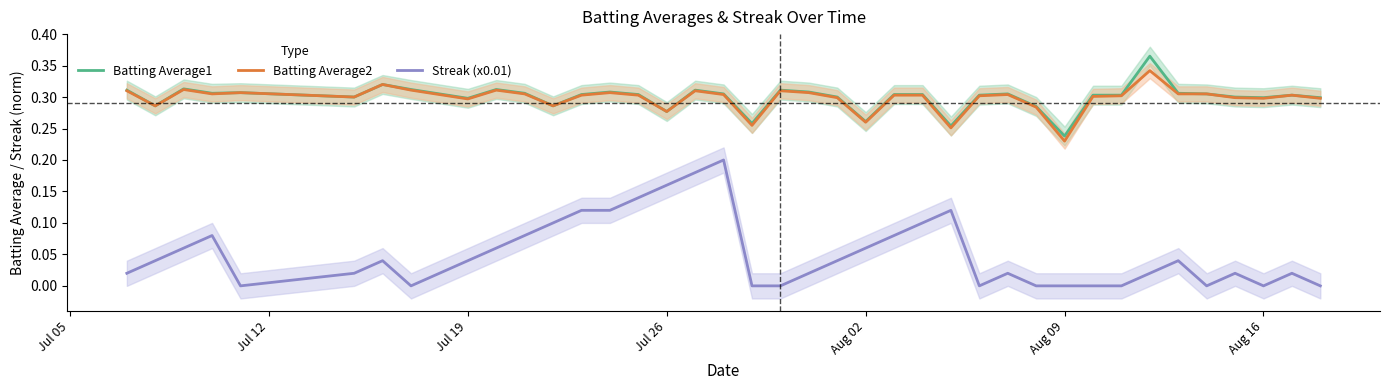

True or false: Batting Average1 has a value of 0.1 at Aug 16.

False